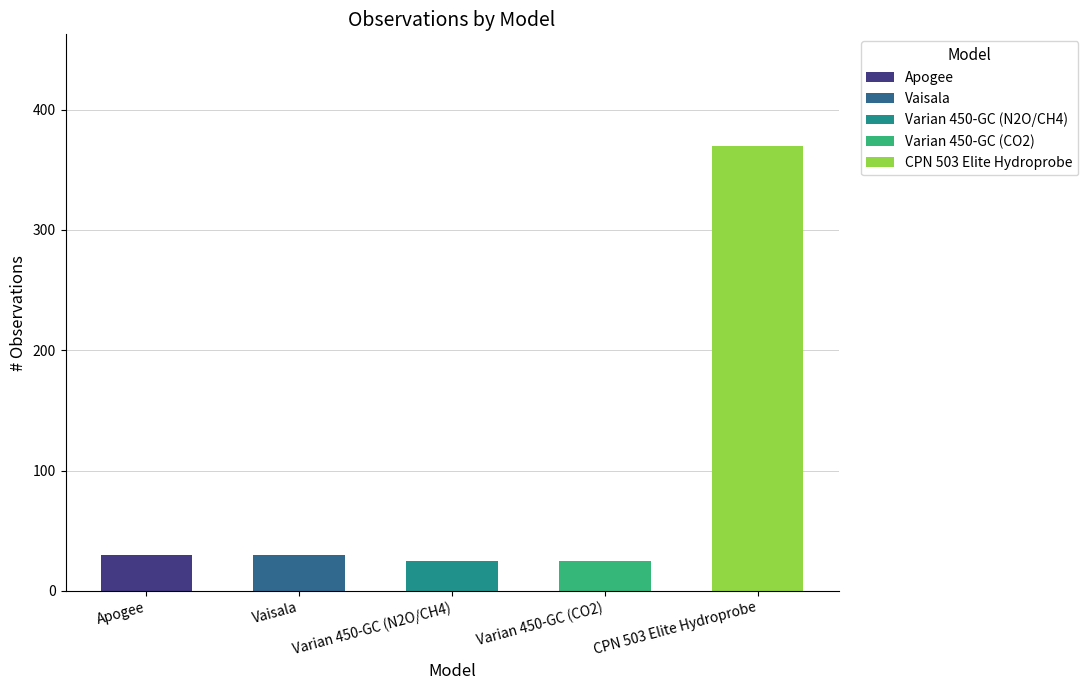

Which series has the largest range (max minus min)?

# observations